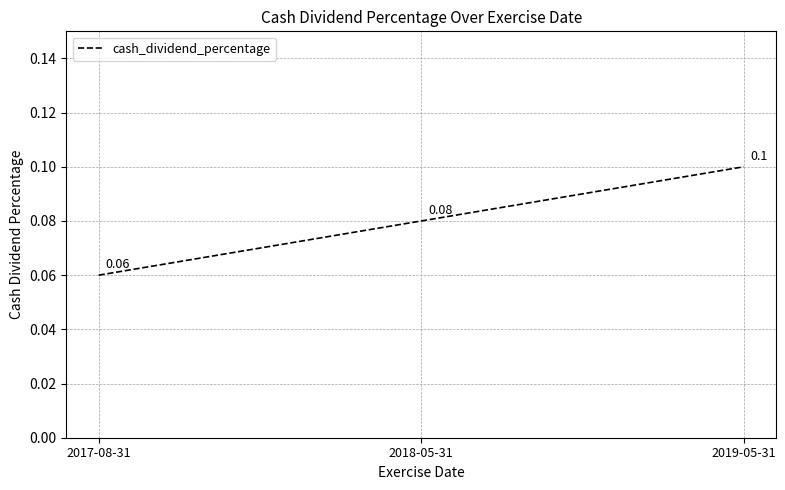

At which category does the chart reach its peak across all series?

2019-05-31